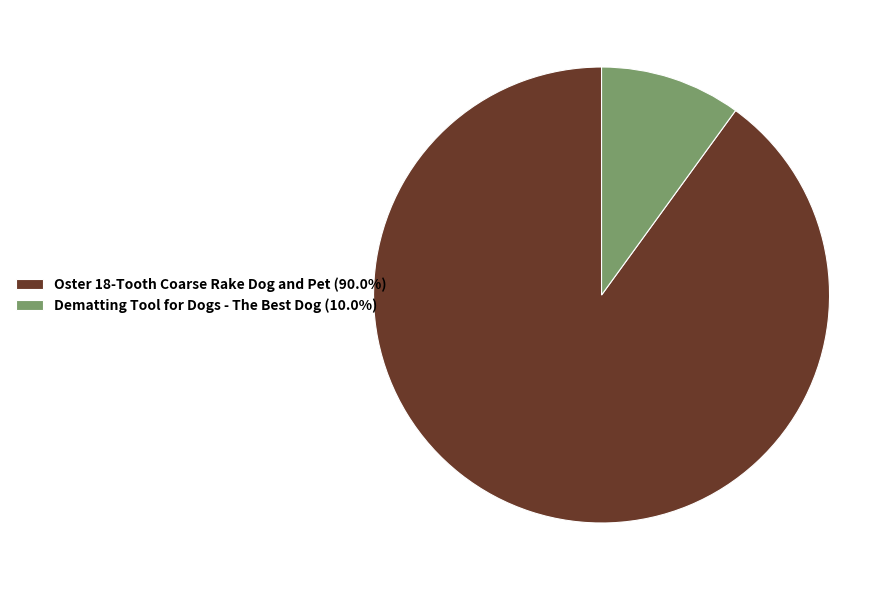

Is it true that Oster 18-Tooth Coarse Rake Dog and Pet is 90% of the pie?

True